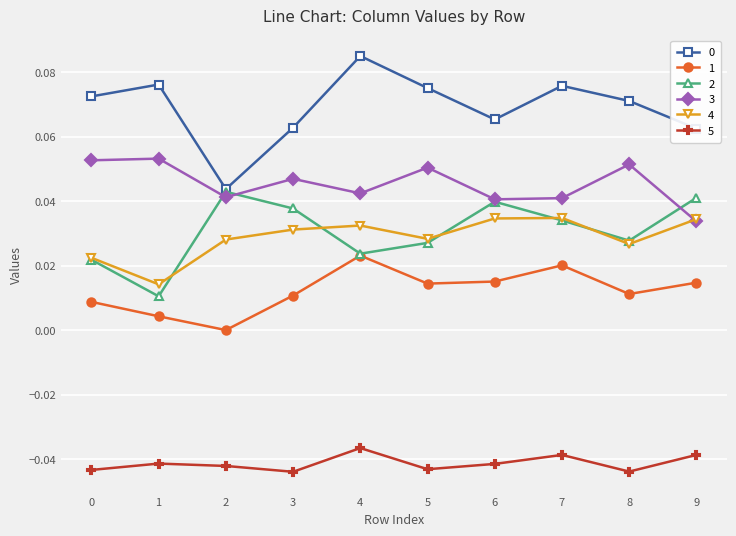

How many data points in 1 are above 0?

9